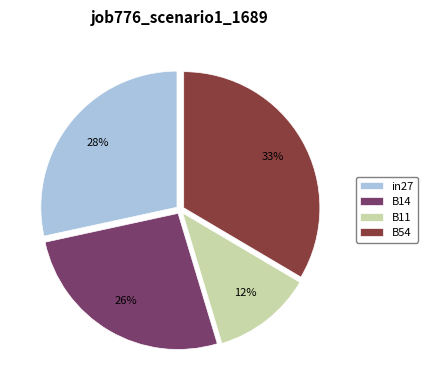

To the nearest percent, what percentage of the pie is B14?

26%